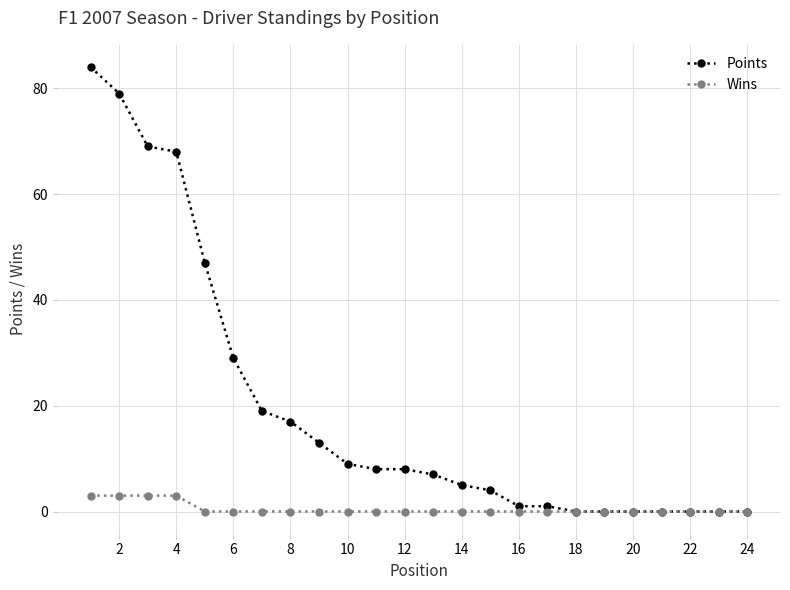

Rank the series by their maximum value, from lowest to highest.

Wins, Points